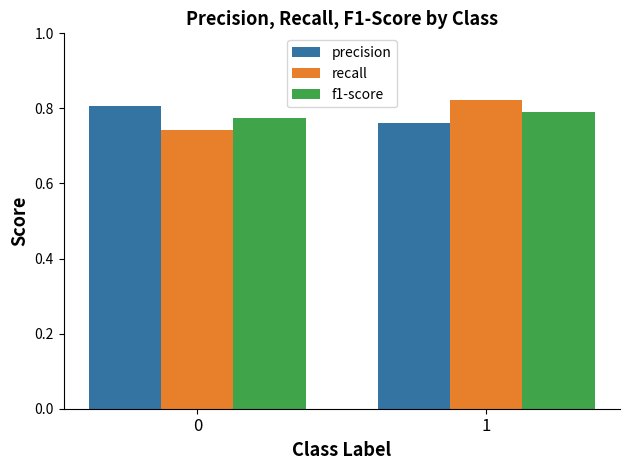

True or false: recall has a value of 0.8 at 1.

True